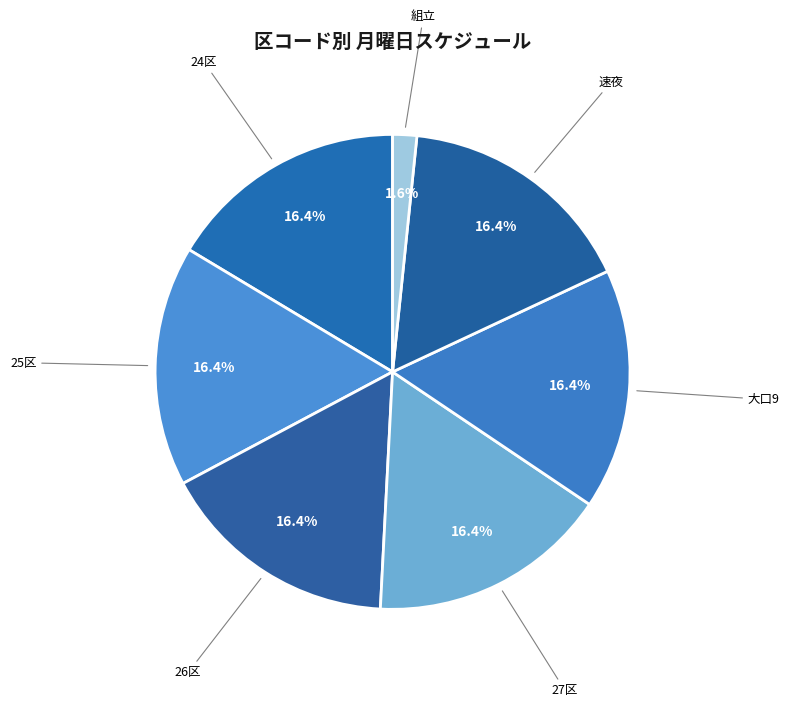

Which slice is the largest?

24区